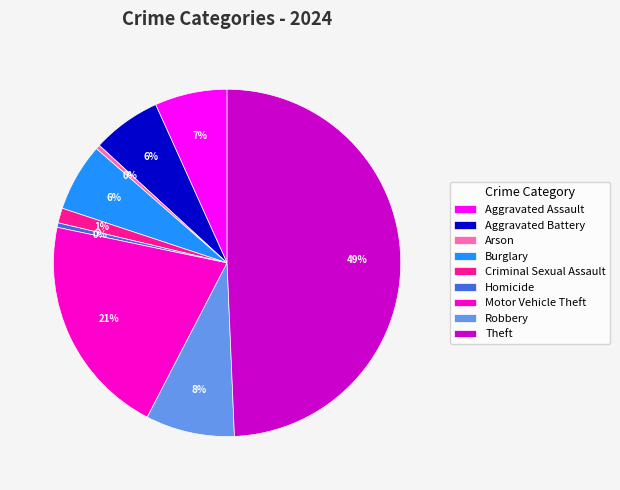

True or false: Robbery accounts for 23% of the total.

False